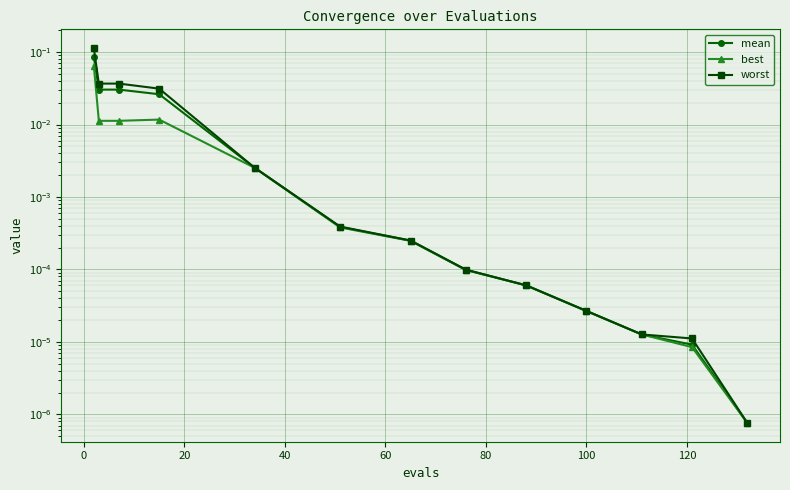

What are all the series names shown in the legend?

mean, best, worst